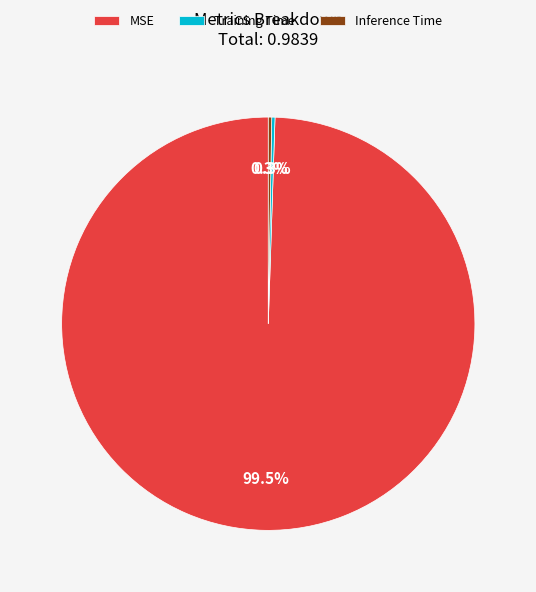

What is the largest slice in the pie chart?

MSE